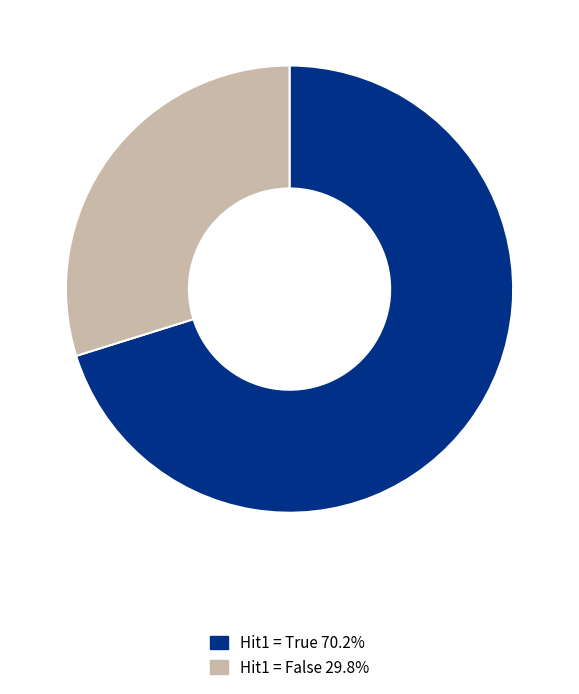

What is the ratio of the value at Hit1 = False 29.8% to the value at Hit1 = True 70.2%?

0.4